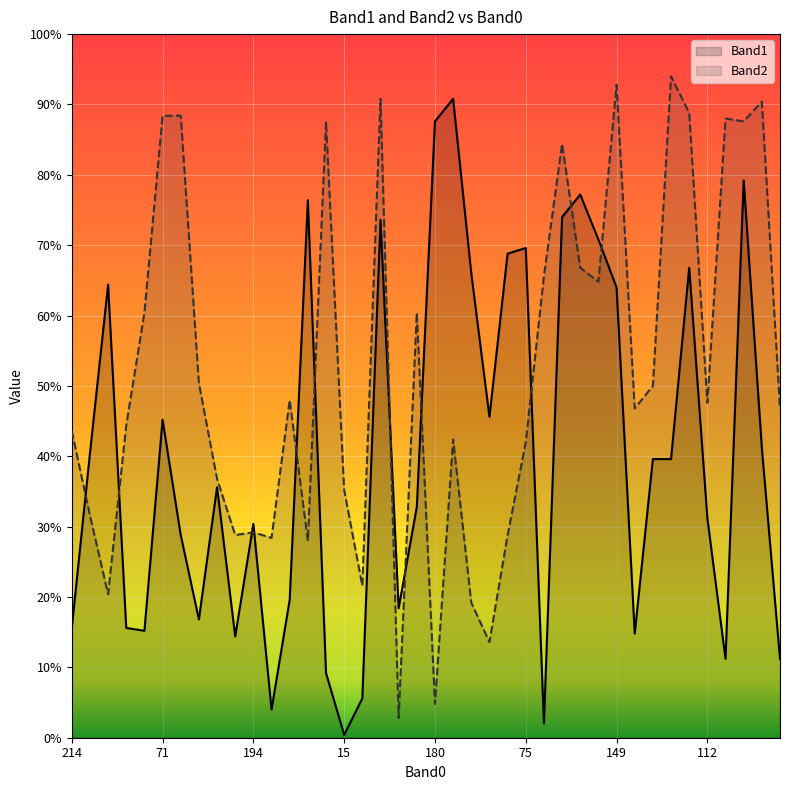

True or false: Band1 and Band2 cross at least once.

True